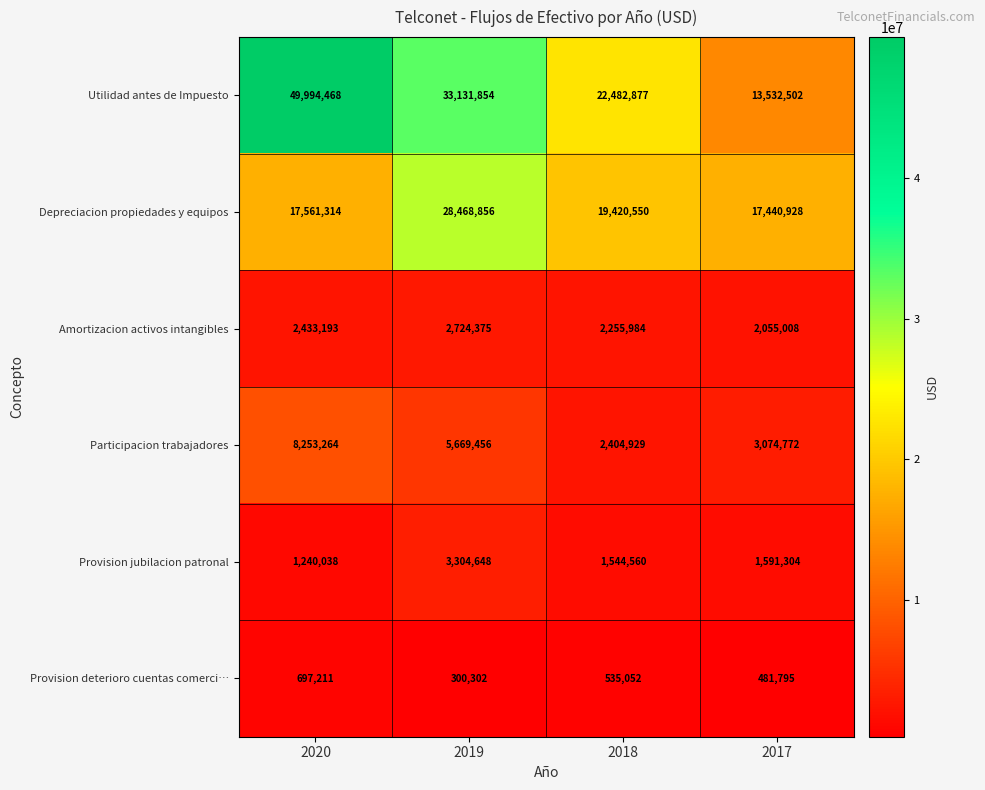

Reading right to left, extract all data points from this chart.

Utilidad antes de Impuesto: 13532502	22482877	33131854	49994468
Depreciacion propiedades y equipos: 17440928	19420550	28468856	17561314
Amortizacion activos intangibles: 2055008	2255984	2724375	2433193
Participacion trabajadores: 3074772	2404929	5669456	8253264
Provision jubilacion patronal: 1591304	1544560	3304648	1240038
Provision deterioro cuentas comerci…: 481795	535052	300302	697211